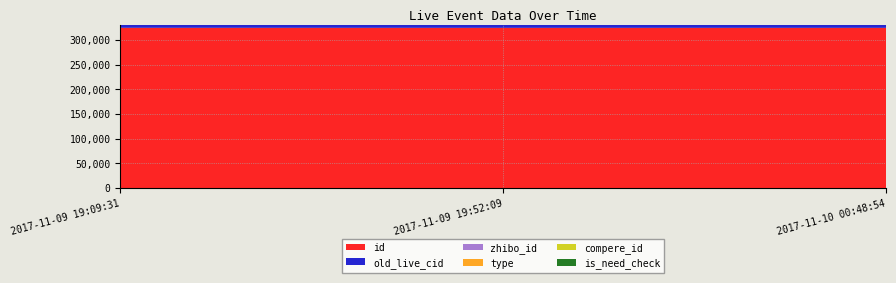

Reading left to right, list all the values displayed in this chart.

id: 324692	324624	324614
old_live_cid: 616640	616509	616496
zhibo_id: 152	152	152
type: 0	0	0
compere_id: 0	0	0
is_need_check: 0	0	0